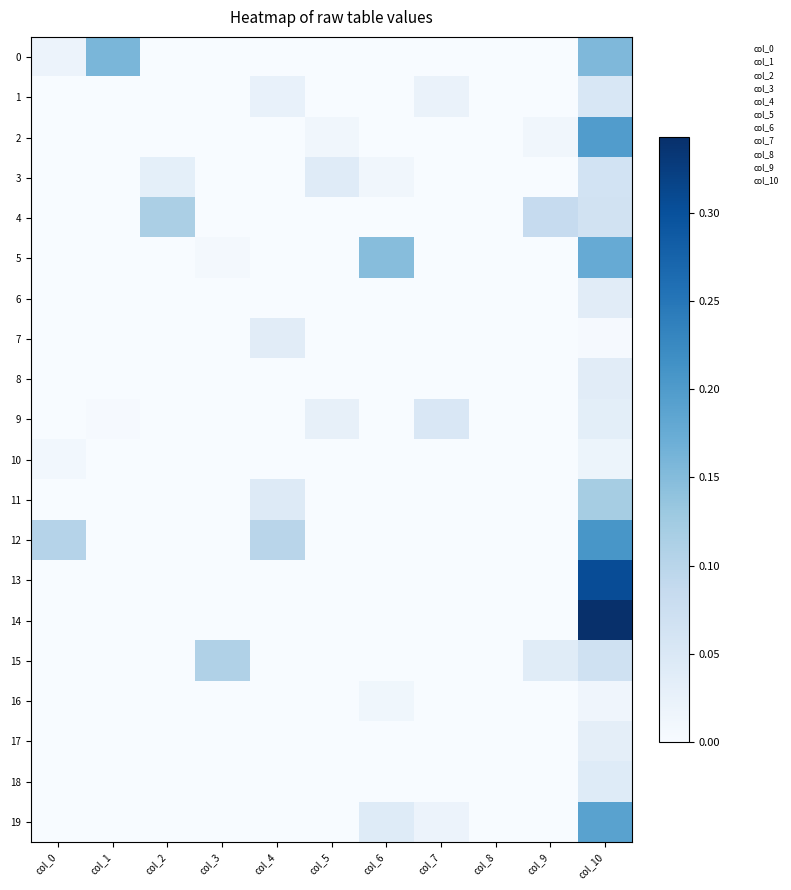

Reading left to right, what are all the values shown in this chart?

0: col_0=0.0	col_1=0.2	col_2=0.0	col_3=0.0	col_4=0.0	col_5=0.0	col_6=0.0	col_7=0.0	col_8=0.0	col_9=0.0	col_10=0.2
1: col_0=0.0	col_1=0.0	col_2=0.0	col_3=0.0	col_4=0.0	col_5=0.0	col_6=0.0	col_7=0.0	col_8=0.0	col_9=0.0	col_10=0.1
2: col_0=0.0	col_1=0.0	col_2=0.0	col_3=0.0	col_4=0.0	col_5=0.0	col_6=0.0	col_7=0.0	col_8=0.0	col_9=0.0	col_10=0.2
3: col_0=0.0	col_1=0.0	col_2=0.0	col_3=0.0	col_4=0.0	col_5=0.0	col_6=0.0	col_7=0.0	col_8=0.0	col_9=0.0	col_10=0.1
4: col_0=0.0	col_1=0.0	col_2=0.1	col_3=0.0	col_4=0.0	col_5=0.0	col_6=0.0	col_7=0.0	col_8=0.0	col_9=0.1	col_10=0.1
5: col_0=0.0	col_1=0.0	col_2=0.0	col_3=0.0	col_4=0.0	col_5=0.0	col_6=0.1	col_7=0.0	col_8=0.0	col_9=0.0	col_10=0.2
6: col_0=0.0	col_1=0.0	col_2=0.0	col_3=0.0	col_4=0.0	col_5=0.0	col_6=0.0	col_7=0.0	col_8=0.0	col_9=0.0	col_10=0.0
7: col_0=0.0	col_1=0.0	col_2=0.0	col_3=0.0	col_4=0.0	col_5=0.0	col_6=0.0	col_7=0.0	col_8=0.0	col_9=0.0	col_10=0.0
8: col_0=0.0	col_1=0.0	col_2=0.0	col_3=0.0	col_4=0.0	col_5=0.0	col_6=0.0	col_7=0.0	col_8=0.0	col_9=0.0	col_10=0.0
9: col_0=0.0	col_1=0.0	col_2=0.0	col_3=0.0	col_4=0.0	col_5=0.0	col_6=0.0	col_7=0.1	col_8=0.0	col_9=0.0	col_10=0.0
10: col_0=0.0	col_1=0.0	col_2=0.0	col_3=0.0	col_4=0.0	col_5=0.0	col_6=0.0	col_7=0.0	col_8=0.0	col_9=0.0	col_10=0.0
11: col_0=0.0	col_1=0.0	col_2=0.0	col_3=0.0	col_4=0.0	col_5=0.0	col_6=0.0	col_7=0.0	col_8=0.0	col_9=0.0	col_10=0.1
12: col_0=0.1	col_1=0.0	col_2=0.0	col_3=0.0	col_4=0.1	col_5=0.0	col_6=0.0	col_7=0.0	col_8=0.0	col_9=0.0	col_10=0.2
13: col_0=0.0	col_1=0.0	col_2=0.0	col_3=0.0	col_4=0.0	col_5=0.0	col_6=0.0	col_7=0.0	col_8=0.0	col_9=0.0	col_10=0.3
14: col_0=0.0	col_1=0.0	col_2=0.0	col_3=0.0	col_4=0.0	col_5=0.0	col_6=0.0	col_7=0.0	col_8=0.0	col_9=0.0	col_10=0.3
15: col_0=0.0	col_1=0.0	col_2=0.0	col_3=0.1	col_4=0.0	col_5=0.0	col_6=0.0	col_7=0.0	col_8=0.0	col_9=0.0	col_10=0.1
16: col_0=0.0	col_1=0.0	col_2=0.0	col_3=0.0	col_4=0.0	col_5=0.0	col_6=0.0	col_7=0.0	col_8=0.0	col_9=0.0	col_10=0.0
17: col_0=0.0	col_1=0.0	col_2=0.0	col_3=0.0	col_4=0.0	col_5=0.0	col_6=0.0	col_7=0.0	col_8=0.0	col_9=0.0	col_10=0.0
18: col_0=0.0	col_1=0.0	col_2=0.0	col_3=0.0	col_4=0.0	col_5=0.0	col_6=0.0	col_7=0.0	col_8=0.0	col_9=0.0	col_10=0.0
19: col_0=0.0	col_1=0.0	col_2=0.0	col_3=0.0	col_4=0.0	col_5=0.0	col_6=0.0	col_7=0.0	col_8=0.0	col_9=0.0	col_10=0.2